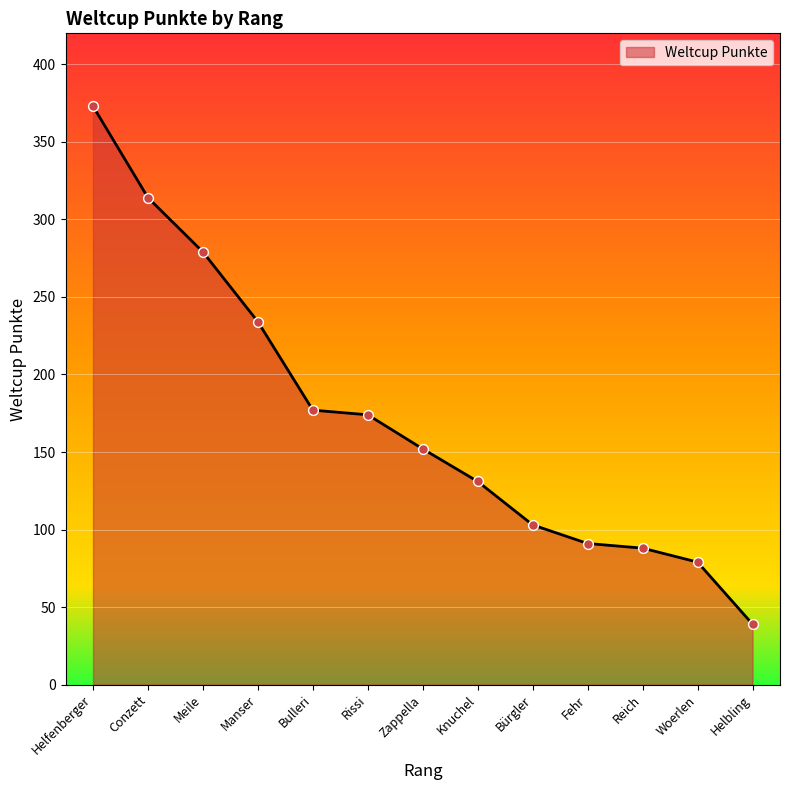

What is the change in value from Fehr to Woerlen?

-12